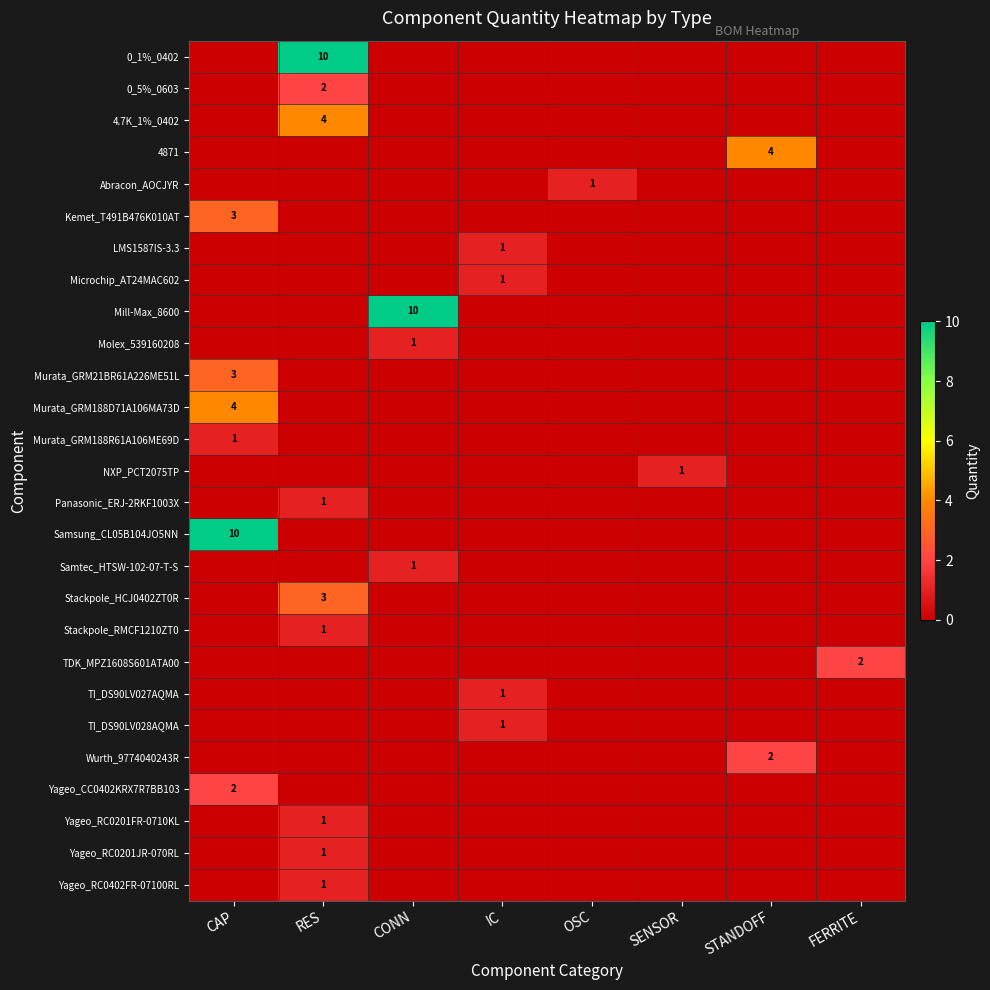

Is it true that Stackpole_HCJ0402ZT0R equals 3 at RES?

True